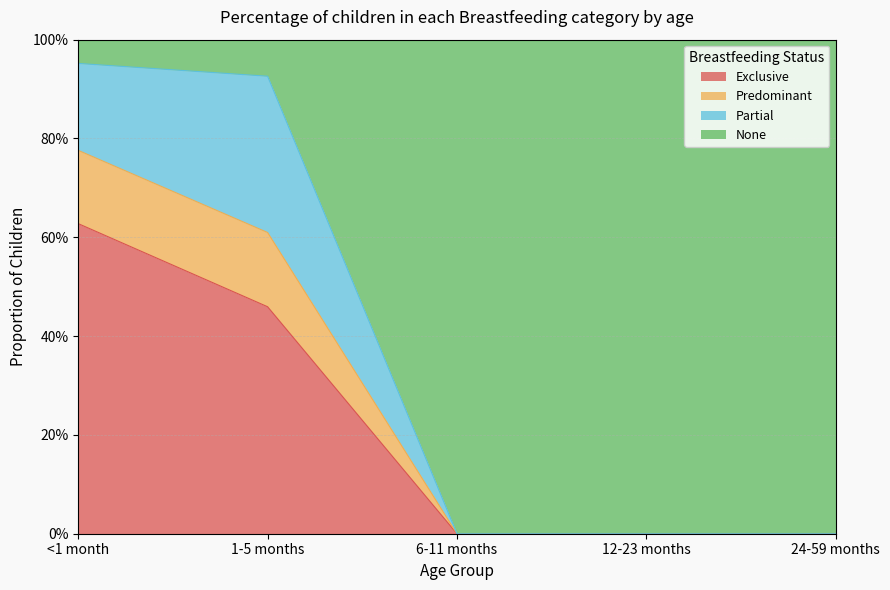

True or false: Predominant has a value of 0.0 at 12-23 months.

True